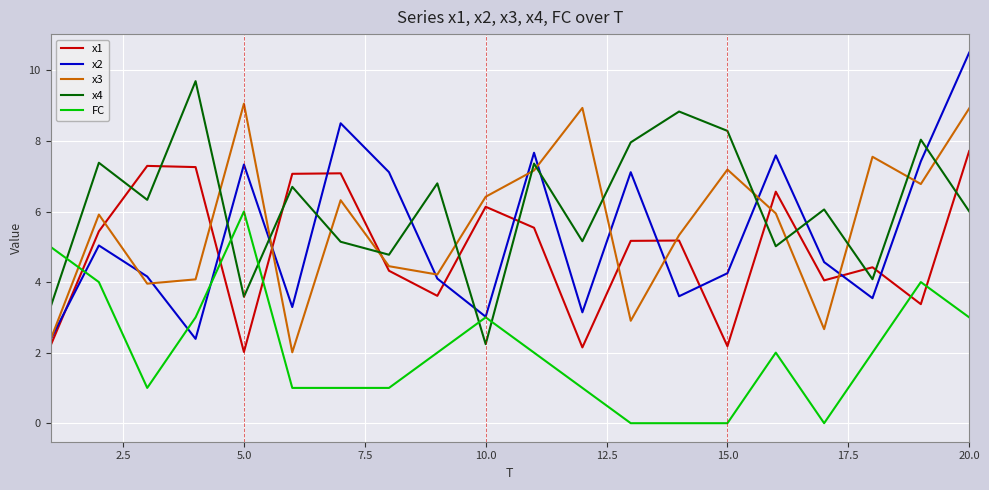

What is the maximum value for FC?

6.0